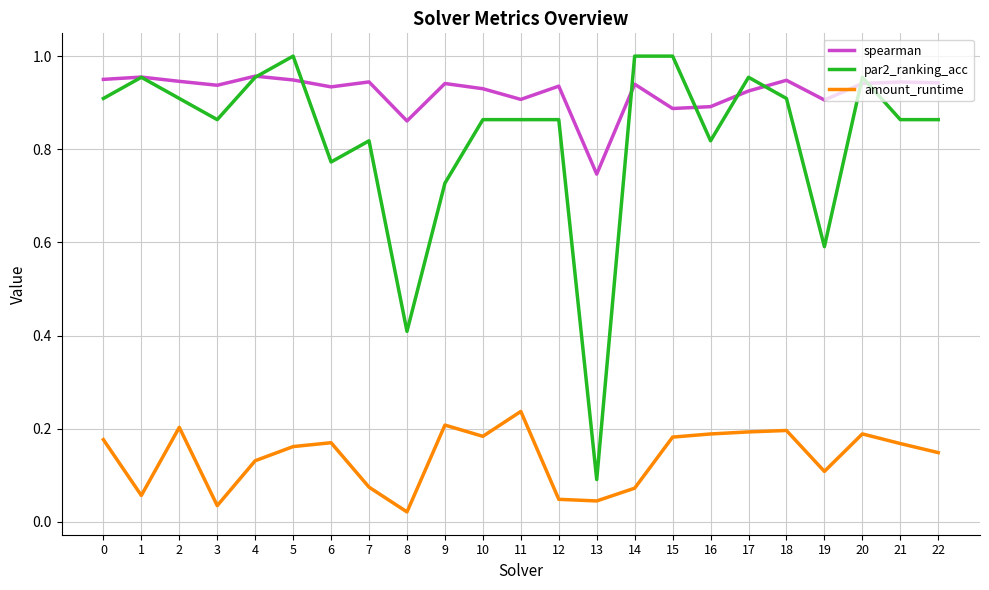

What is the sum of the par2_ranking_acc values at 18 and 20?

1.9